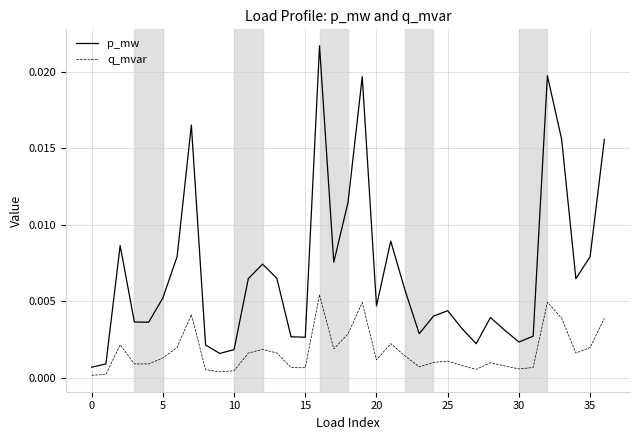

Which series has the largest total across all categories?

p_mw